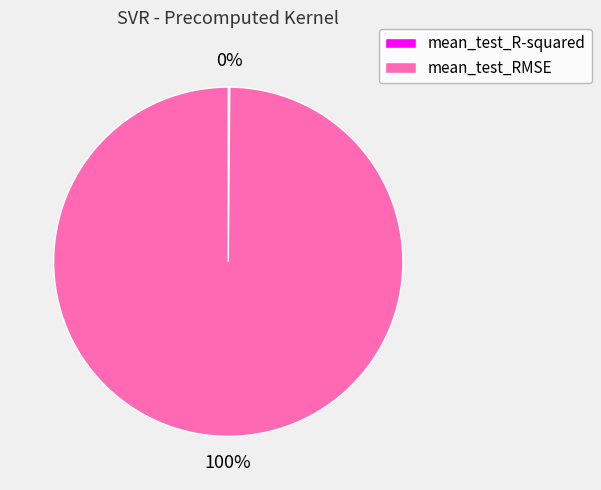

Is there a majority slice in this chart?

Yes